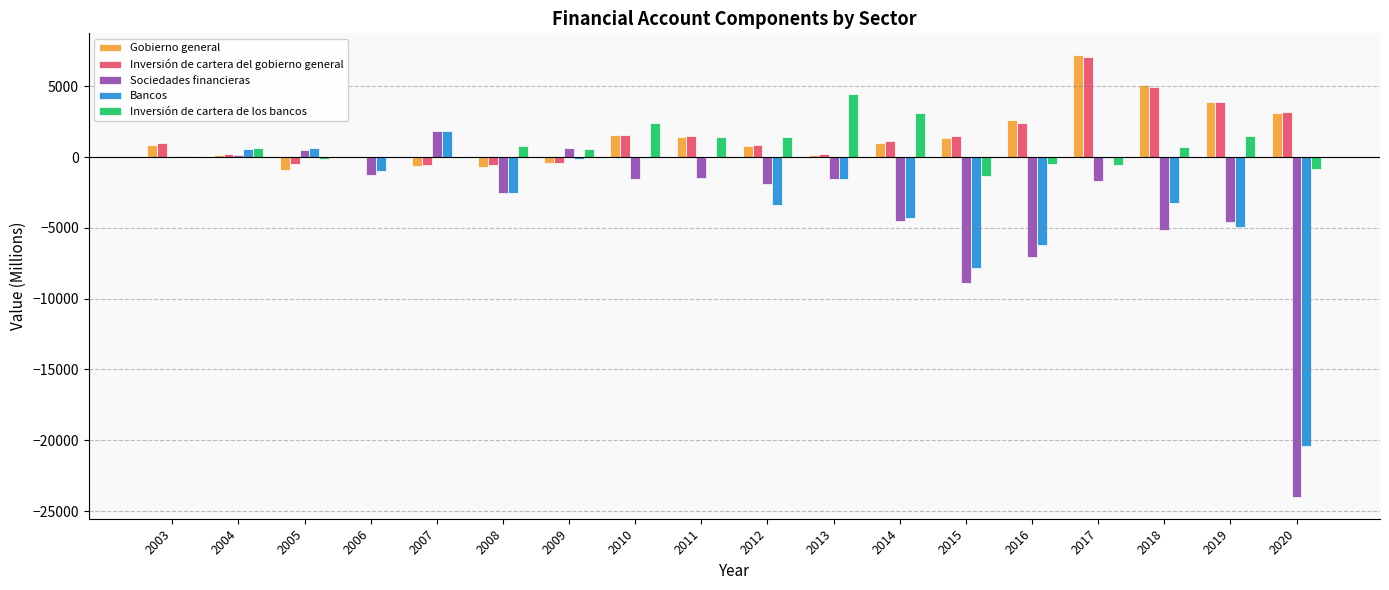

Does the chart contain stacked bars?

No